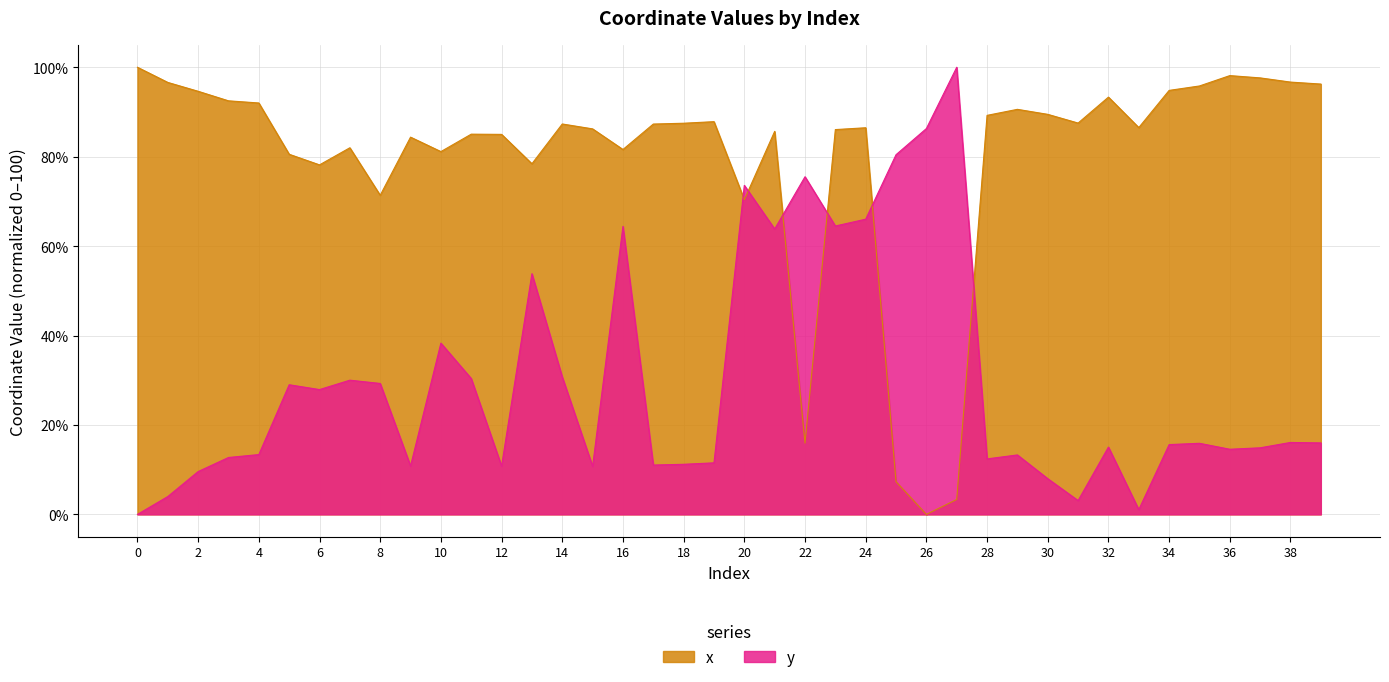

What is the difference between the highest and lowest values at 0?

100.0